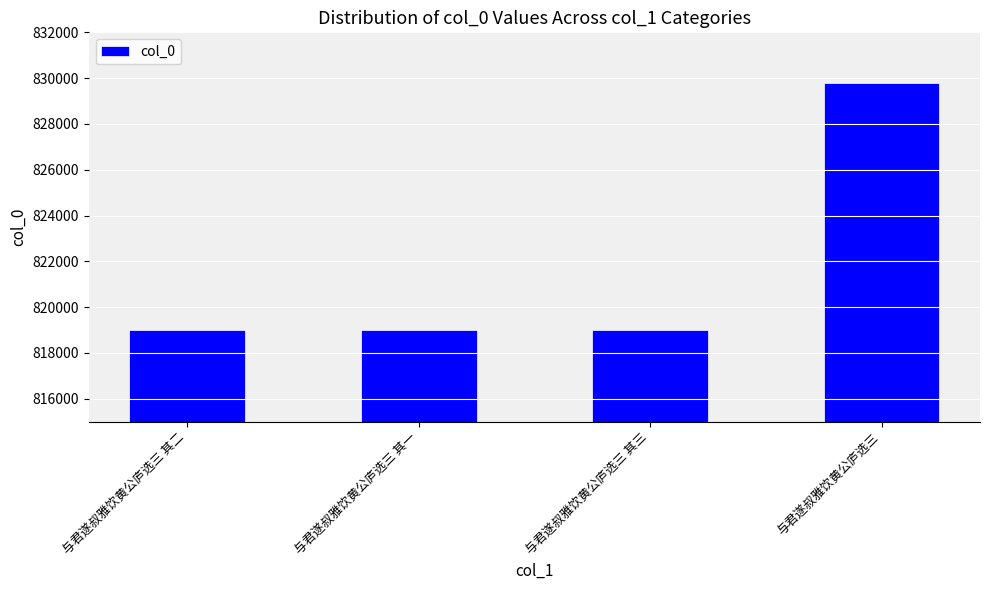

What is the change in value from 与君遂叔雅饮黄公庐选三 其三 to 与君遂叔雅饮黄公庐选三?

+10778